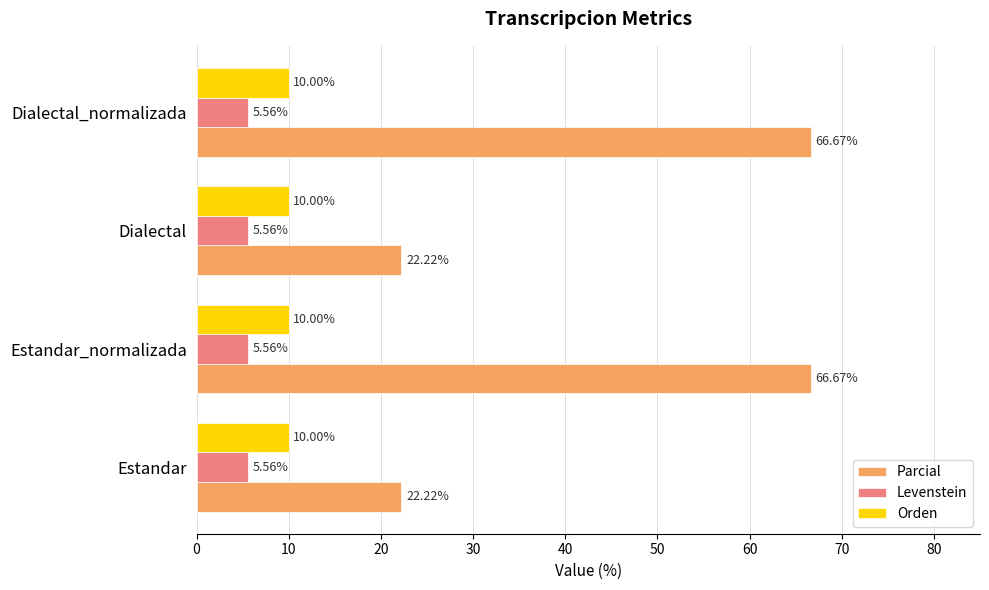

At which label is Orden closest to 9?

Estandar